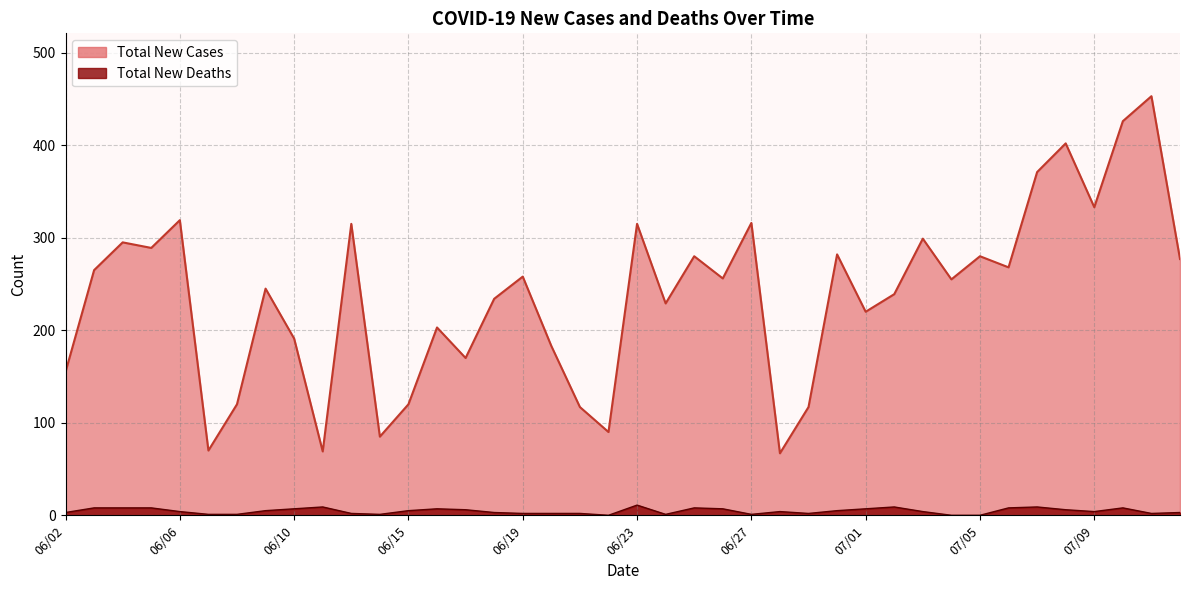

The value of Total New Cases at 07/06 is 268. True or false?

True